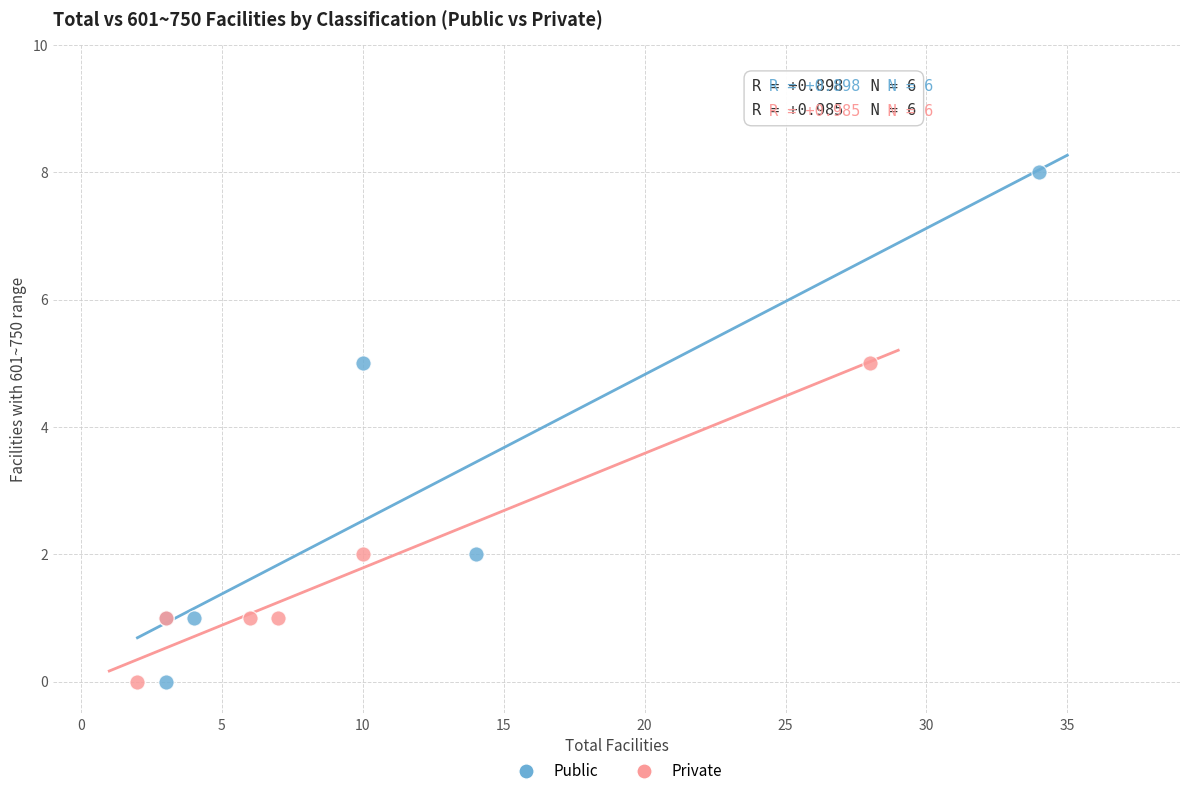

Which series has the largest Y range (max minus min)?

Public